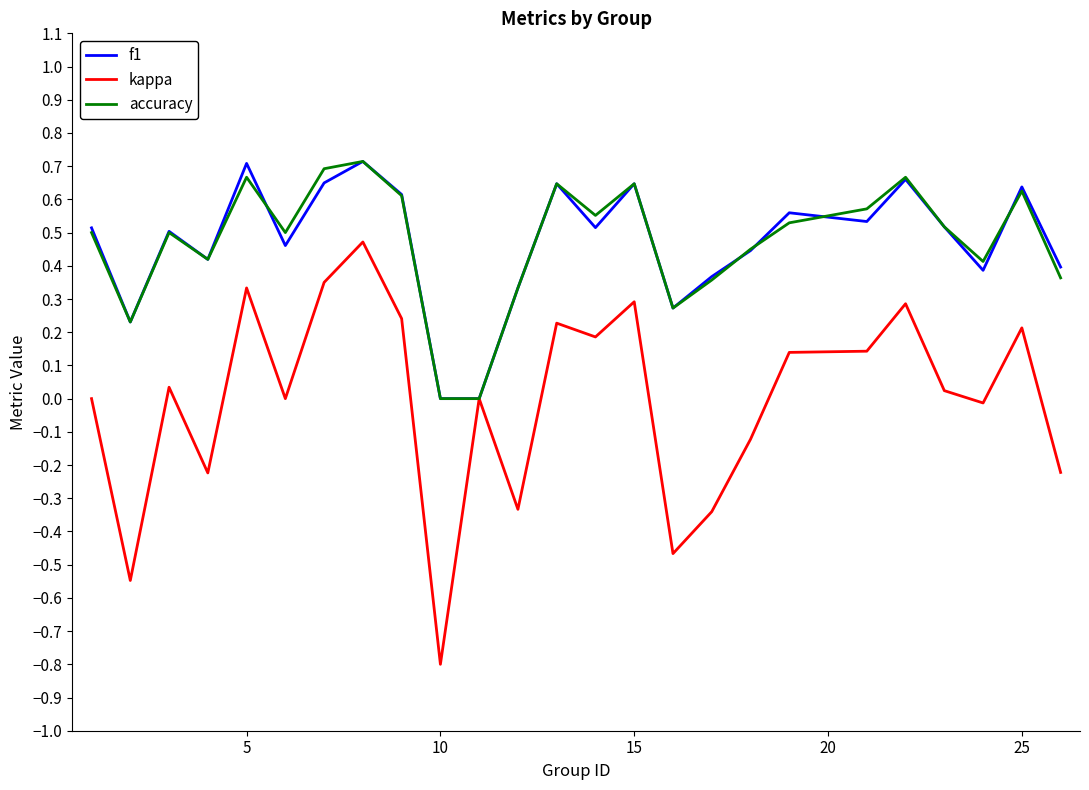

What is the minimum value for kappa?

-0.8